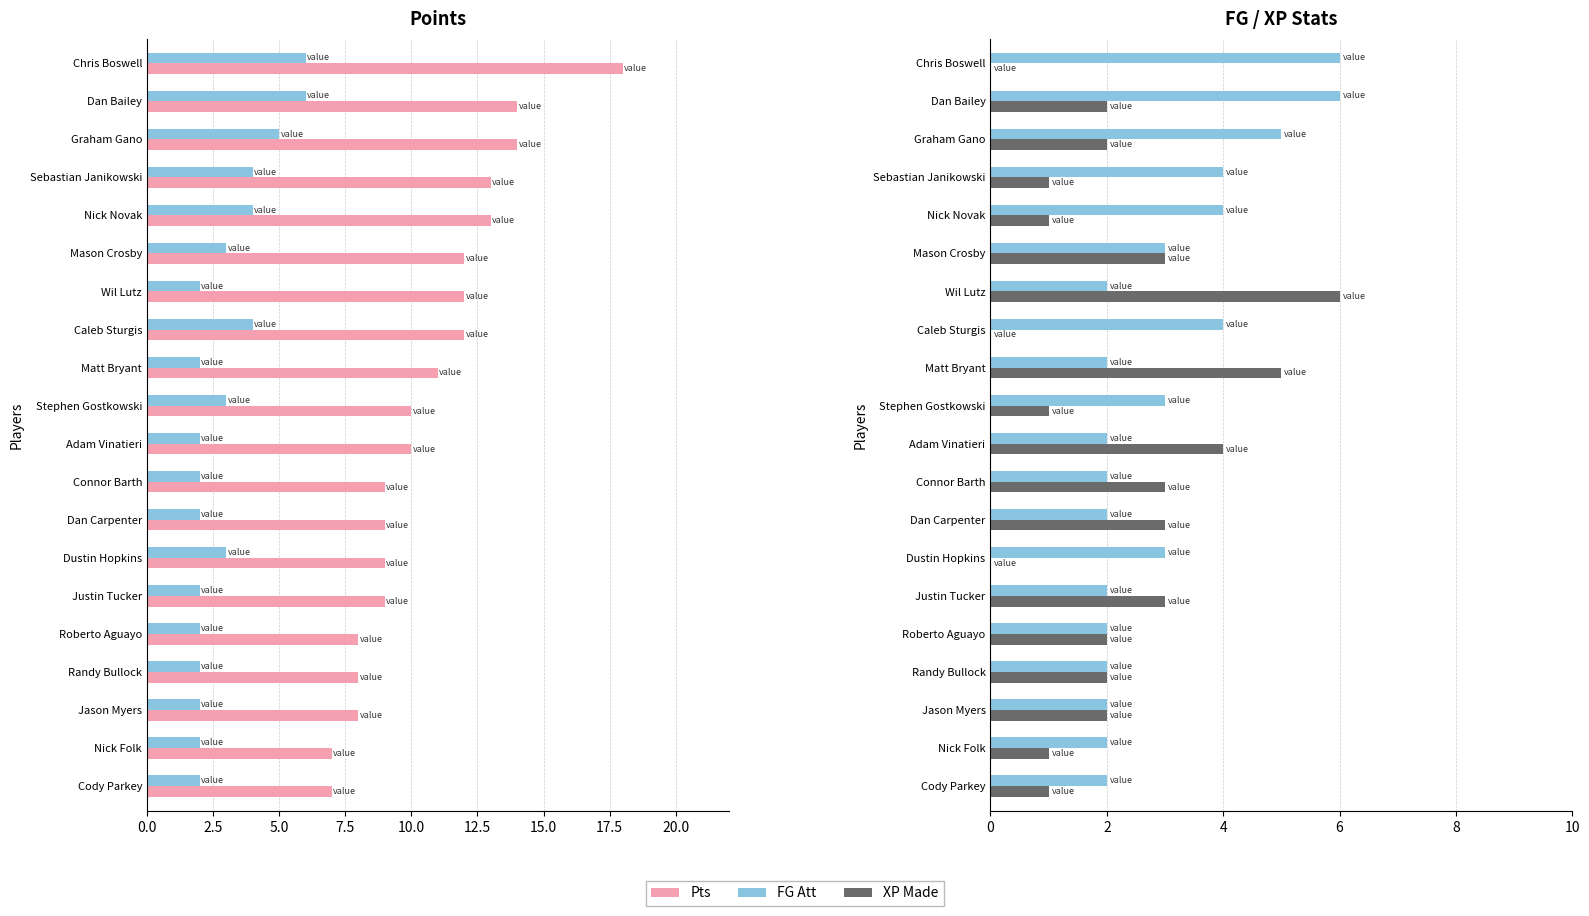

The FG Att series shows 2 at Dan Bailey. True or false?

False